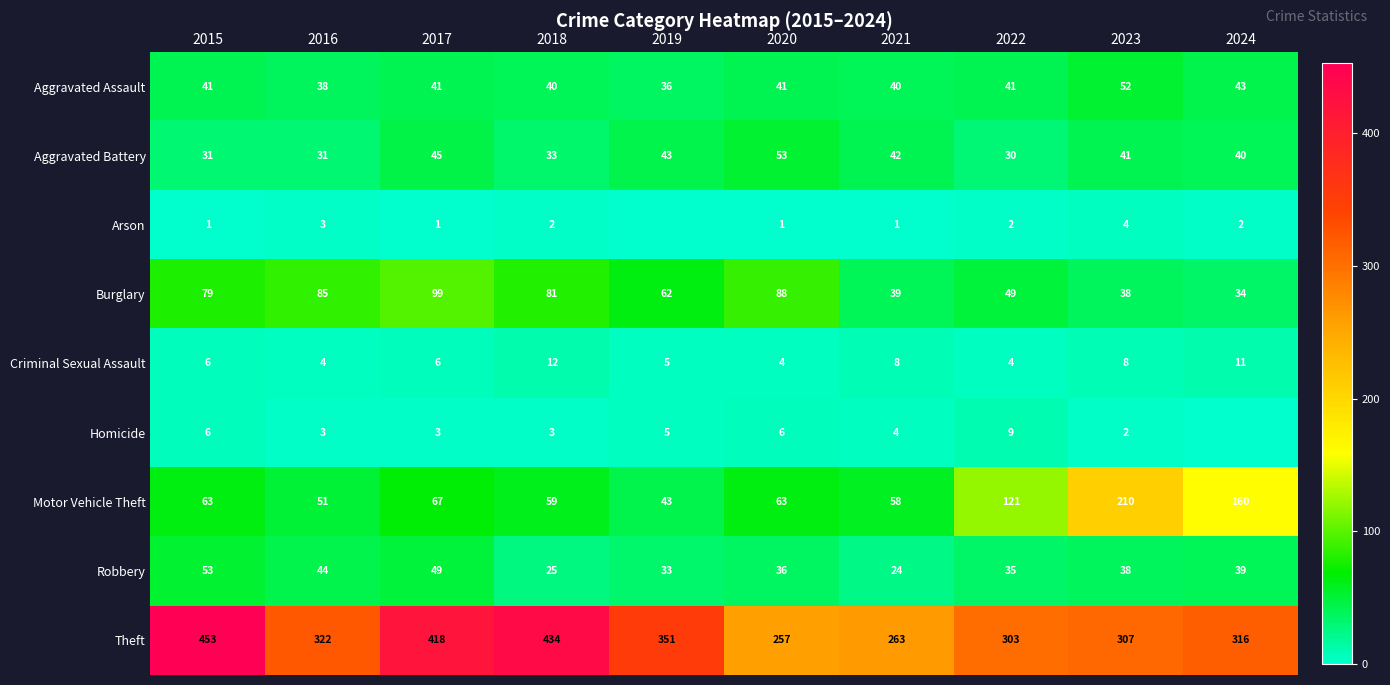

What is the maximum value shown in the chart?

453